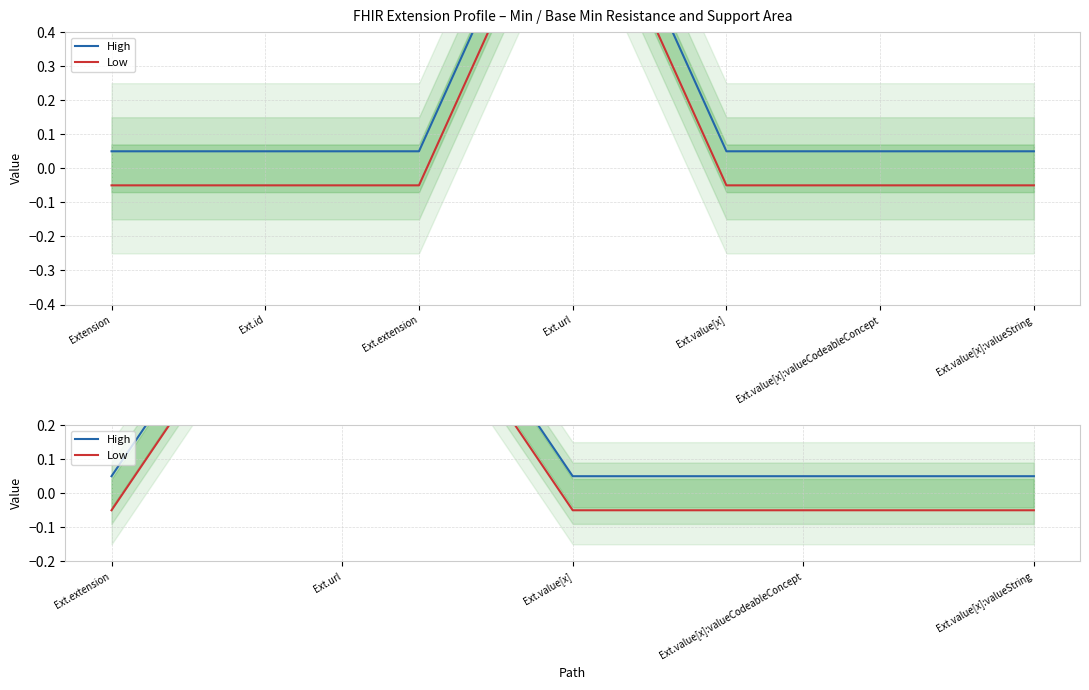

Is the value of High at Ext.value[x]:valueString greater than the value of Low at Ext.value[x]?

Yes